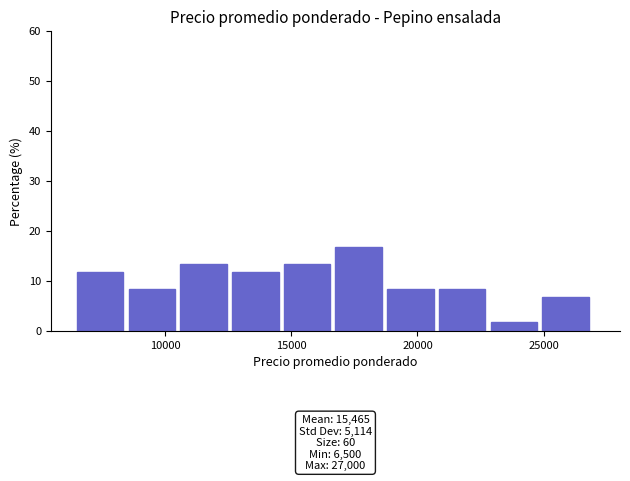

Over which range of the x-axis is the bar tallest?

16750 to 18800